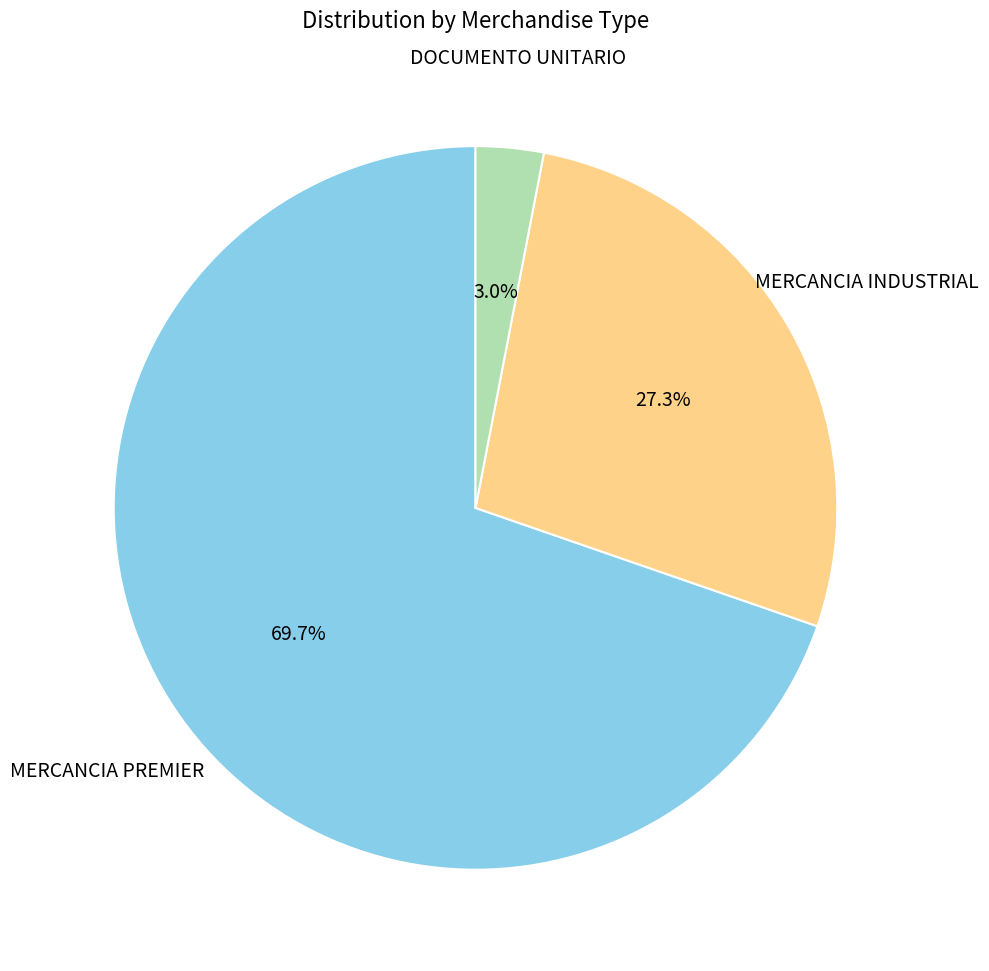

Is it true that DOCUMENTO UNITARIO is 3% of the pie?

True